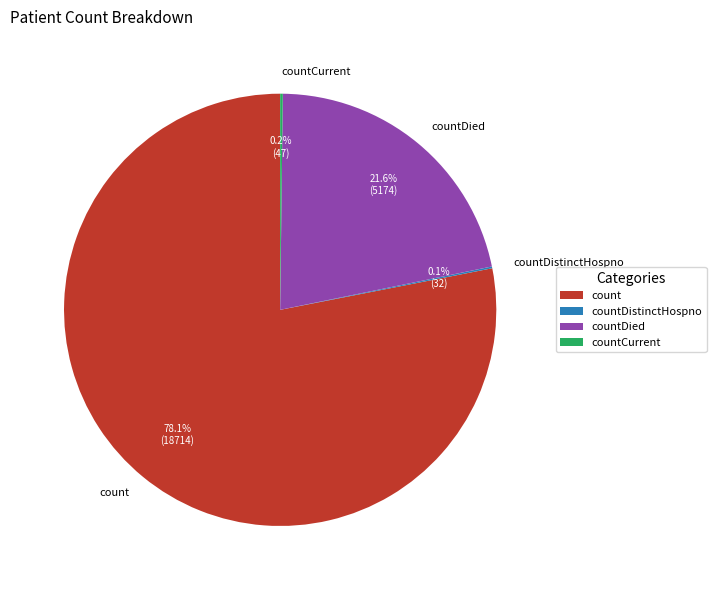

What percentage is the countDied slice, to the nearest percent?

22%